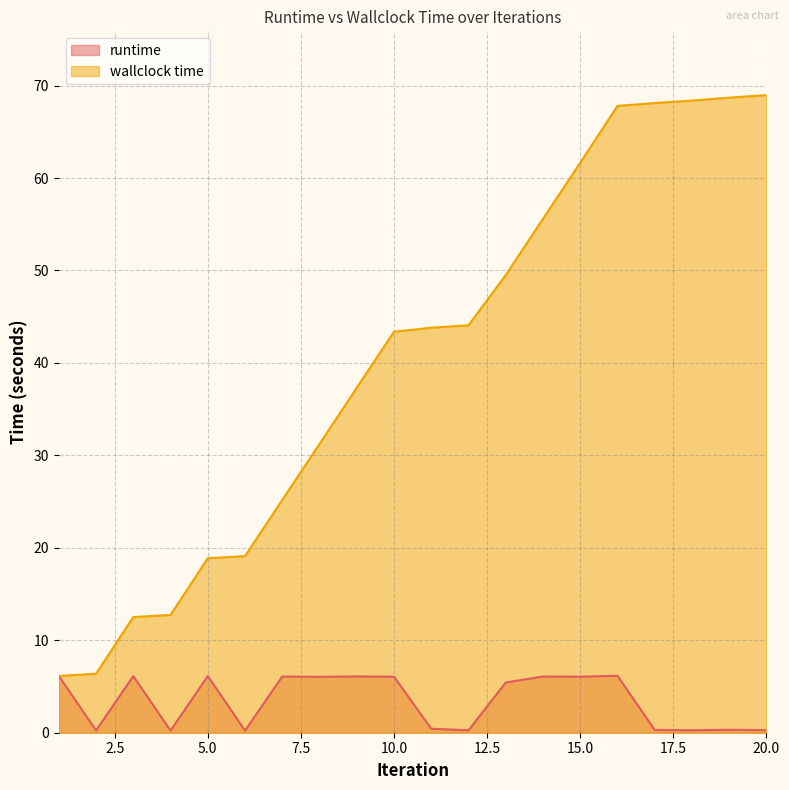

Is the value of wallclock time at 2 greater than the value of runtime at 4?

Yes